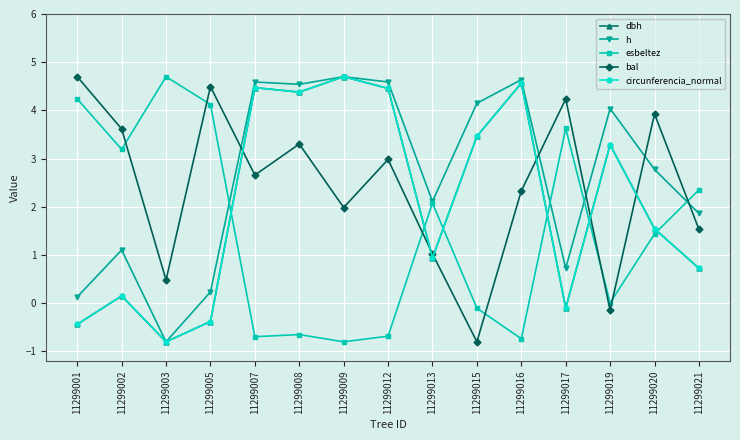

True or false: bal and circunferencia_normal intersect in this chart.

True